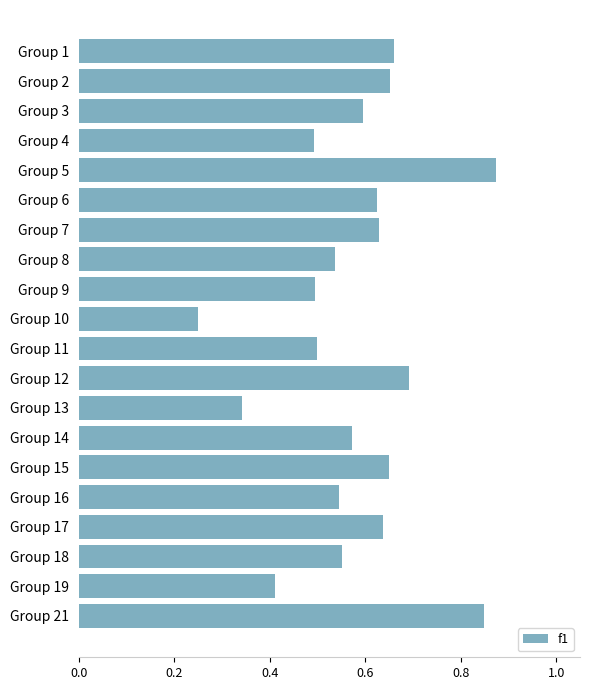

What is the sum of all values?

11.6